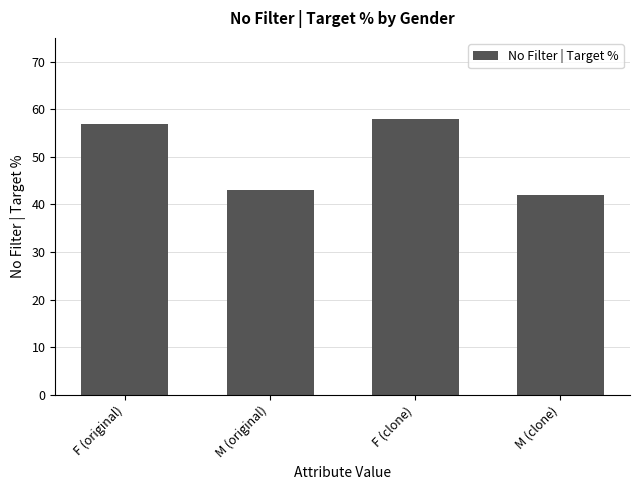

Between F (original) and F (clone), which is larger?

F (clone)